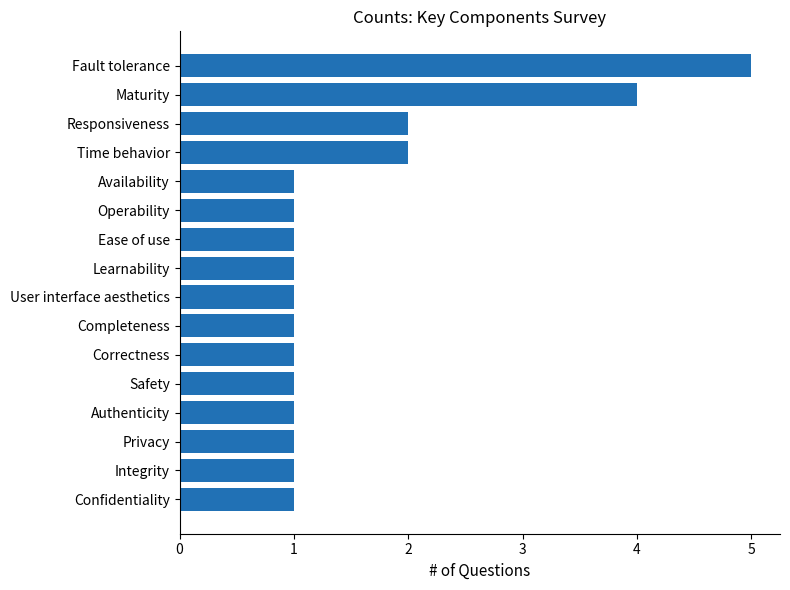

Approximately how many times larger is the value at Availability compared to Integrity?

1.0